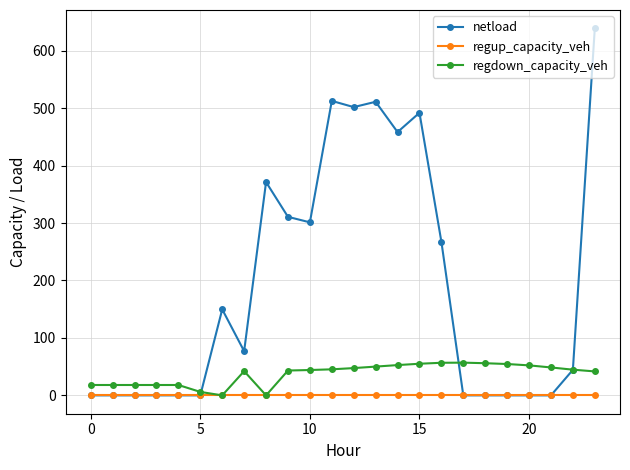

What is the average value of the netload series?

193.2